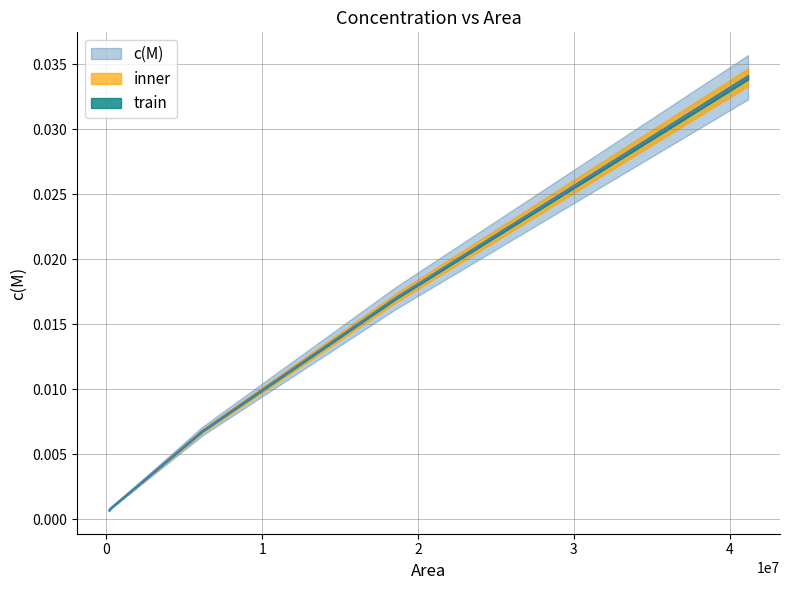

The chart shows a value of 0.0 at 267759. True or false?

True